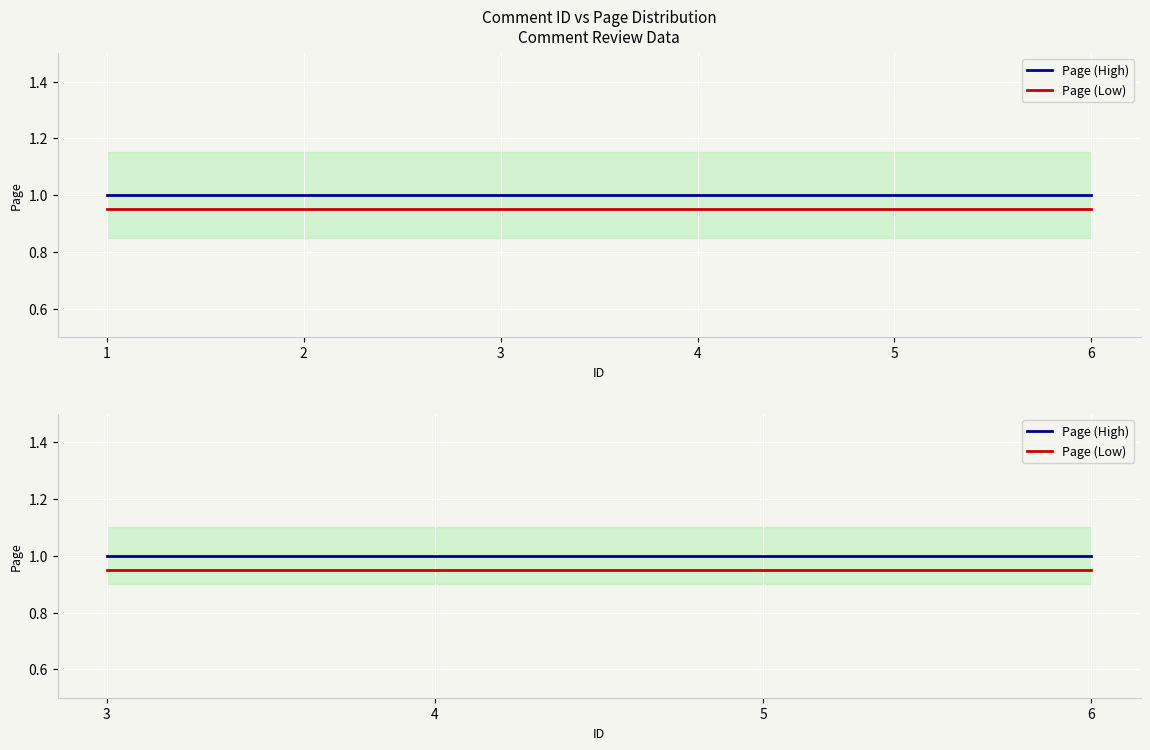

List the series in order of their peak value, lowest first.

Page (Low), Page (High)